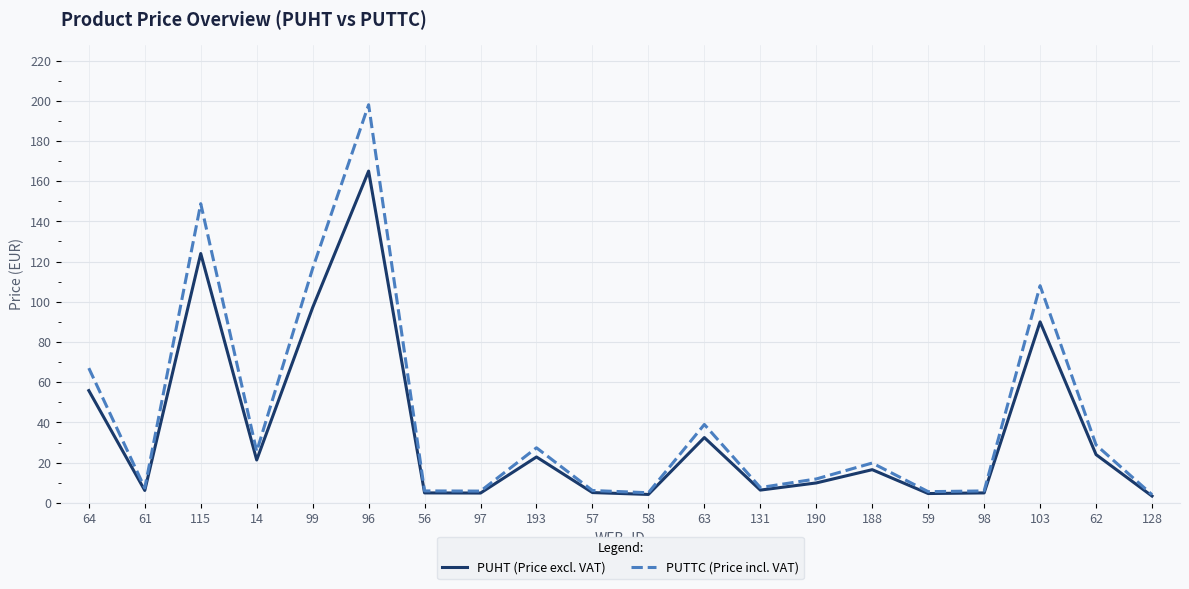

What are all the series names shown in the legend?

PUHT (Price excl. VAT), PUTTC (Price incl. VAT)